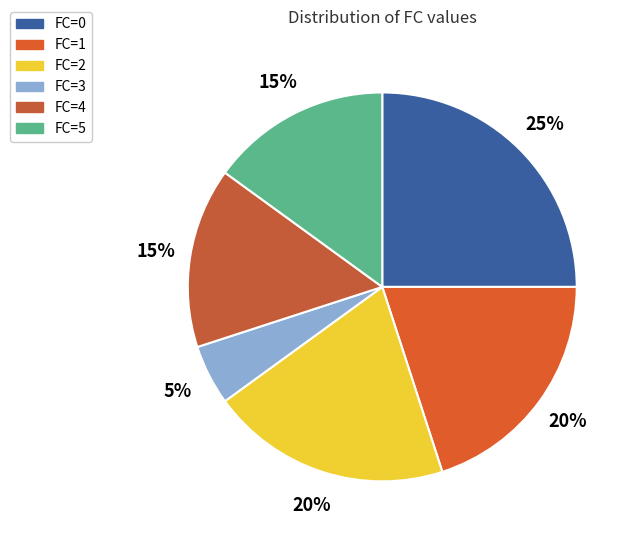

Does FC=4 account for over 50% of the chart?

No